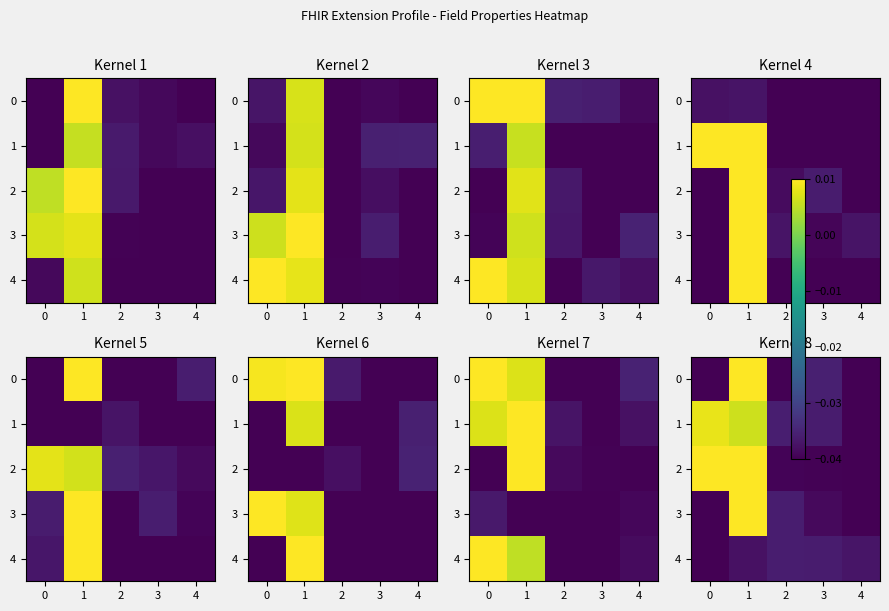

What is the difference between the highest and lowest values at 1?

0.1